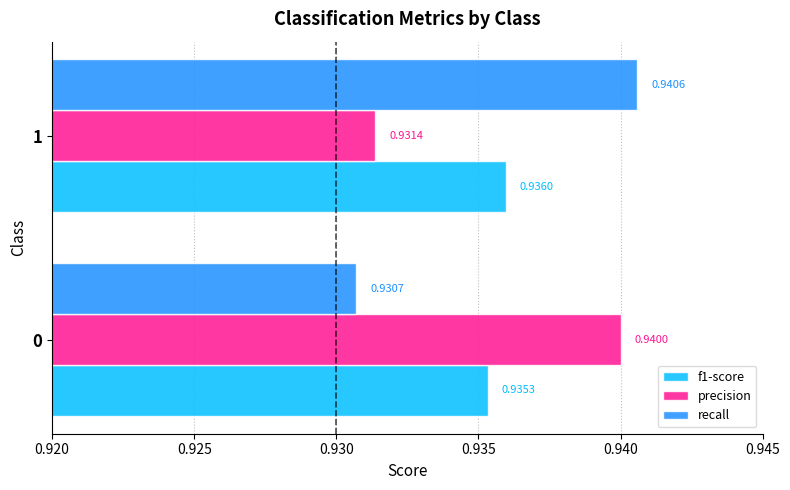

What is the total value across all series at 0?

2.8